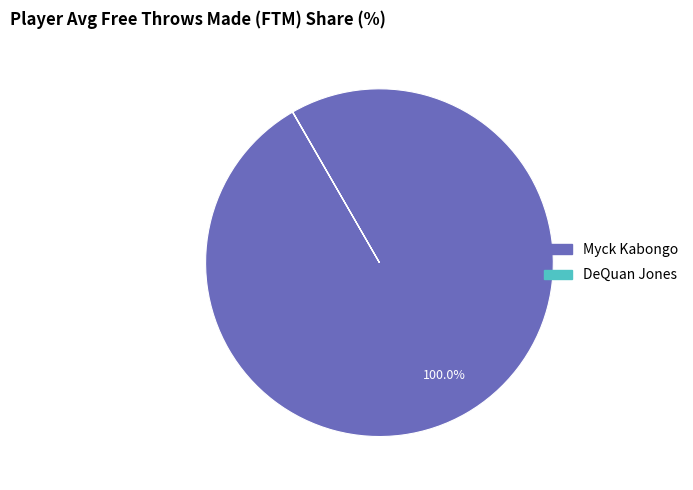

Which slice is the largest?

Myck Kabongo